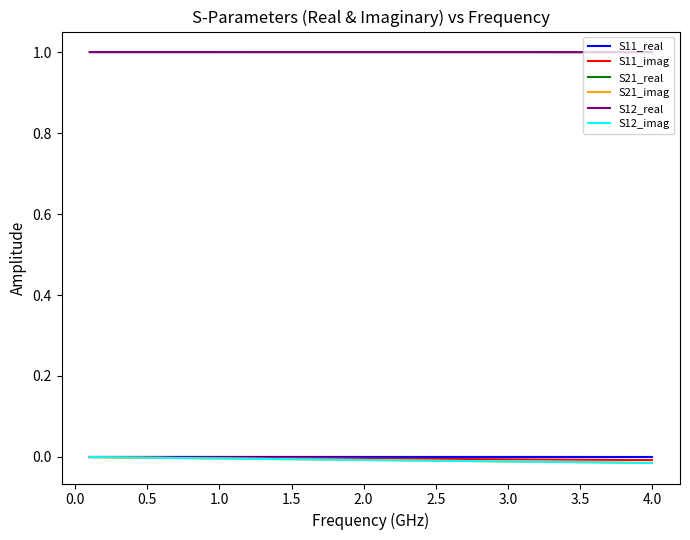

Does the chart have visible grid lines?

No